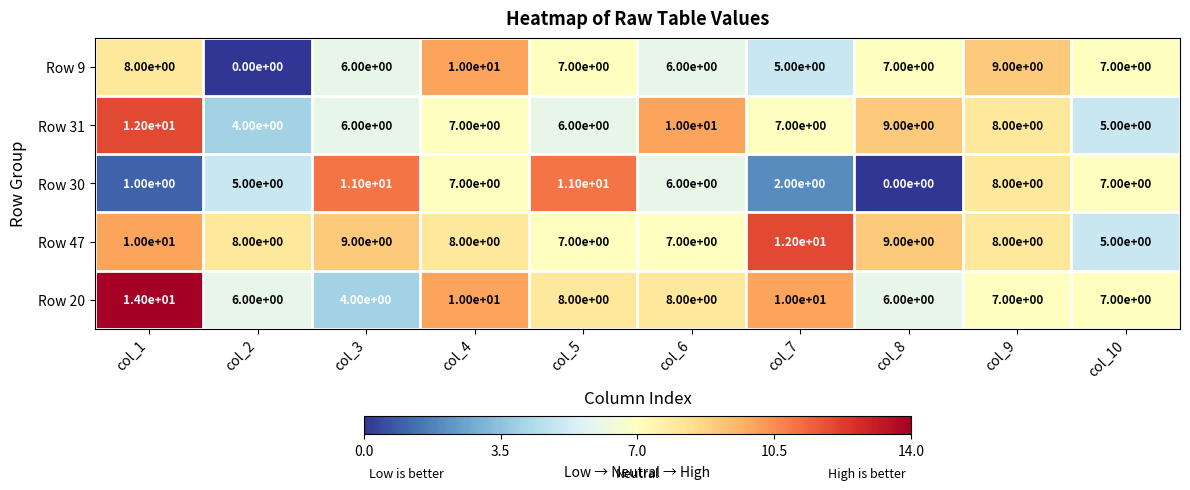

At which label does Row 9 first exceed 7?

col_1